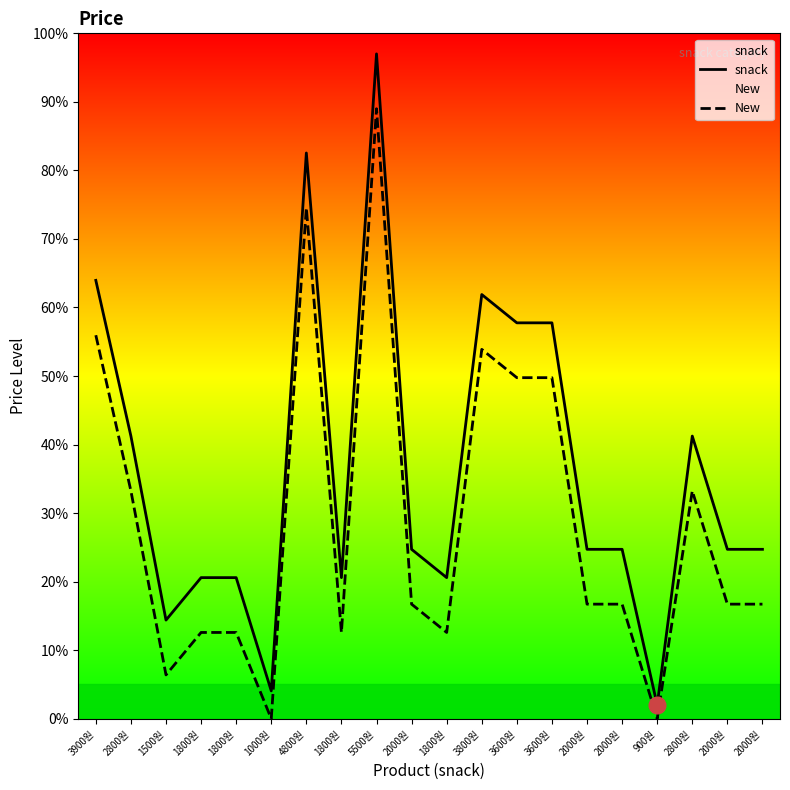

What is the total value across all series at 2000원?

41.4